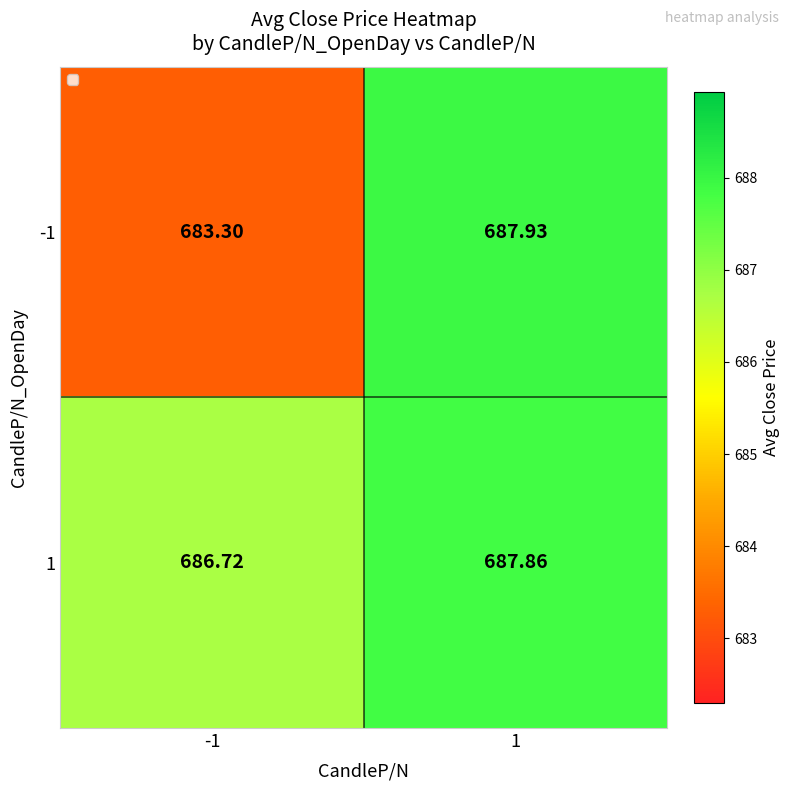

Reading left to right, list all the values displayed in this chart.

-1: -1=683.3	1=687.9
1: -1=686.7	1=687.9